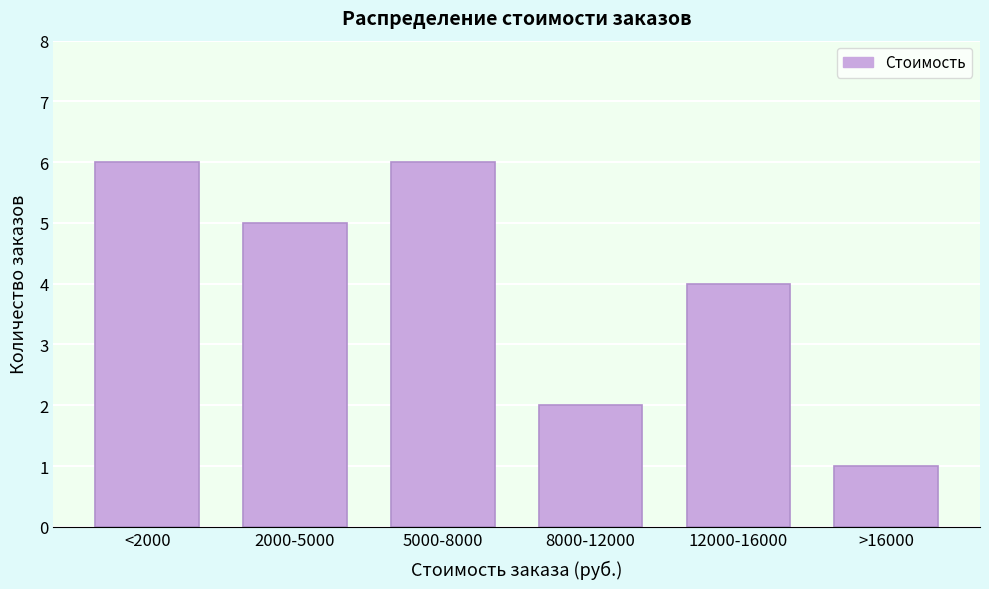

Reading left to right, transcribe all the data shown in this chart.

6	5	6	2	4	1